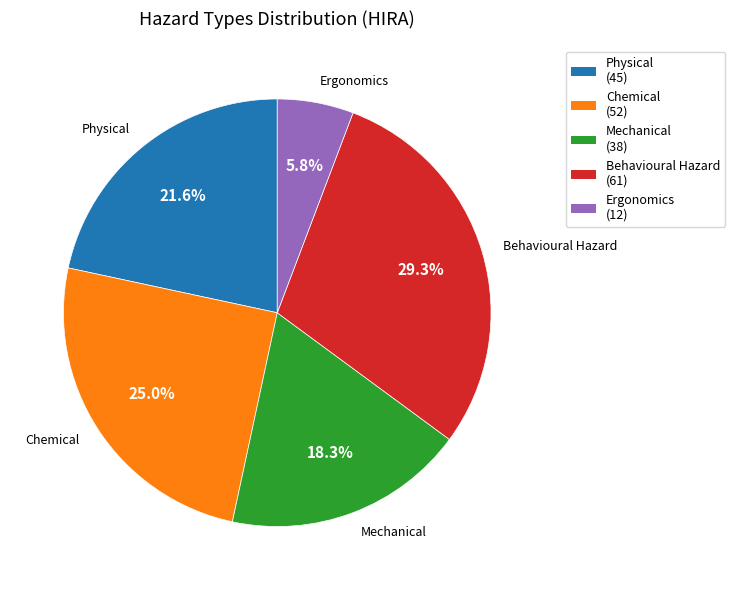

Which category has the biggest portion of the pie?

Behavioural Hazard